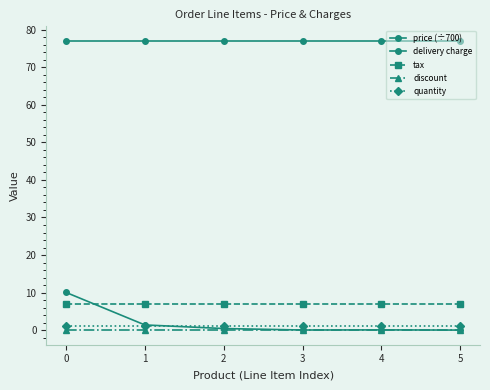

Is this an area chart (filled region under the line)?

No